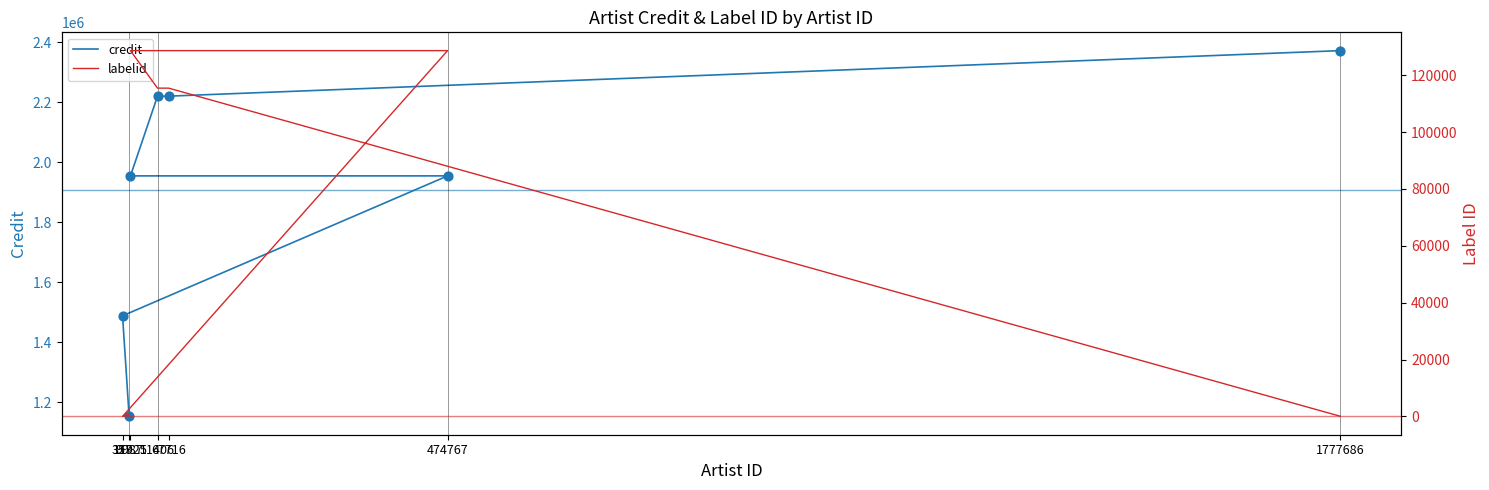

At which category is the sum across all series the highest?

1777686